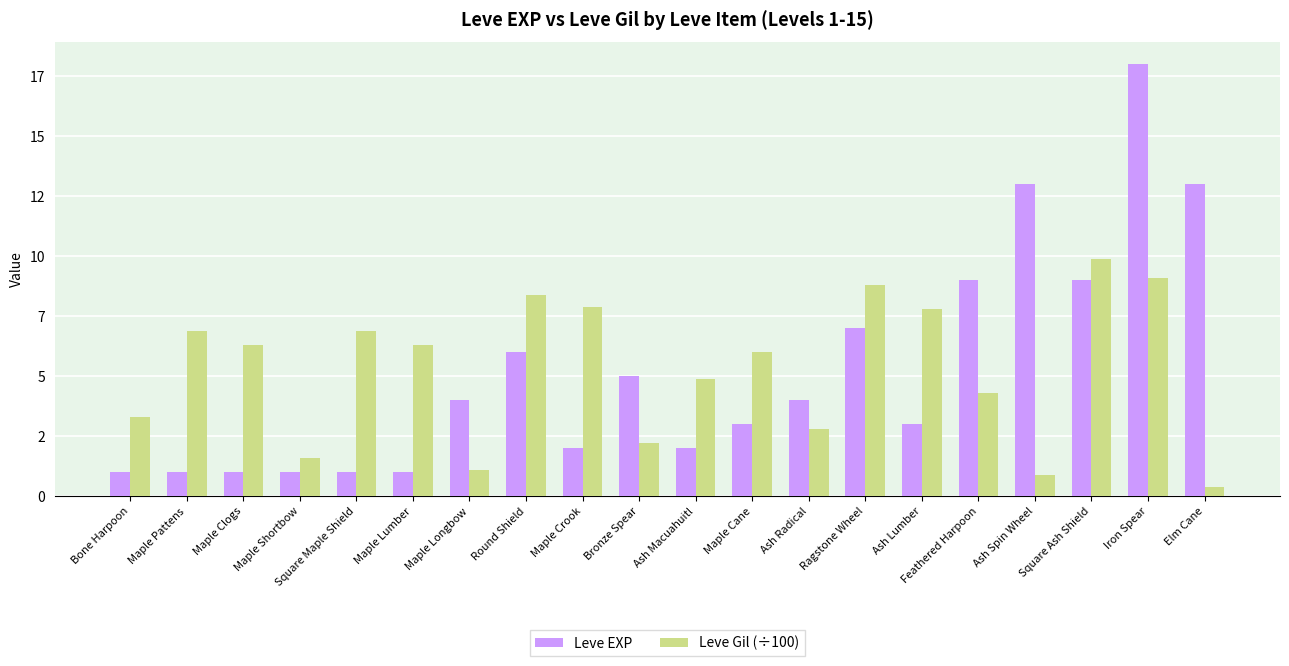

Does the chart contain any negative values?

No